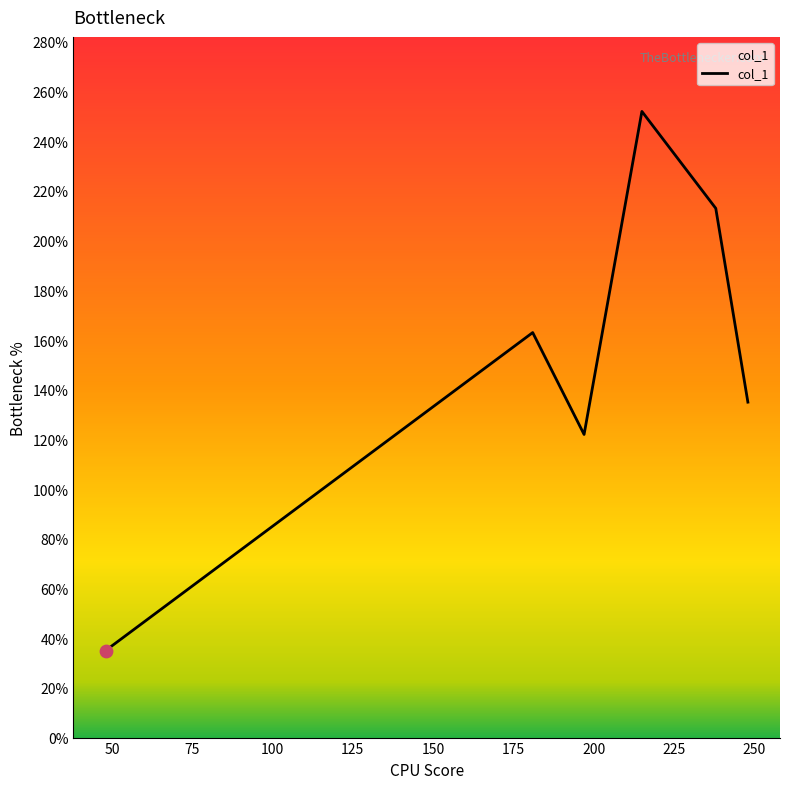

What is the maximum value shown in the chart?

252